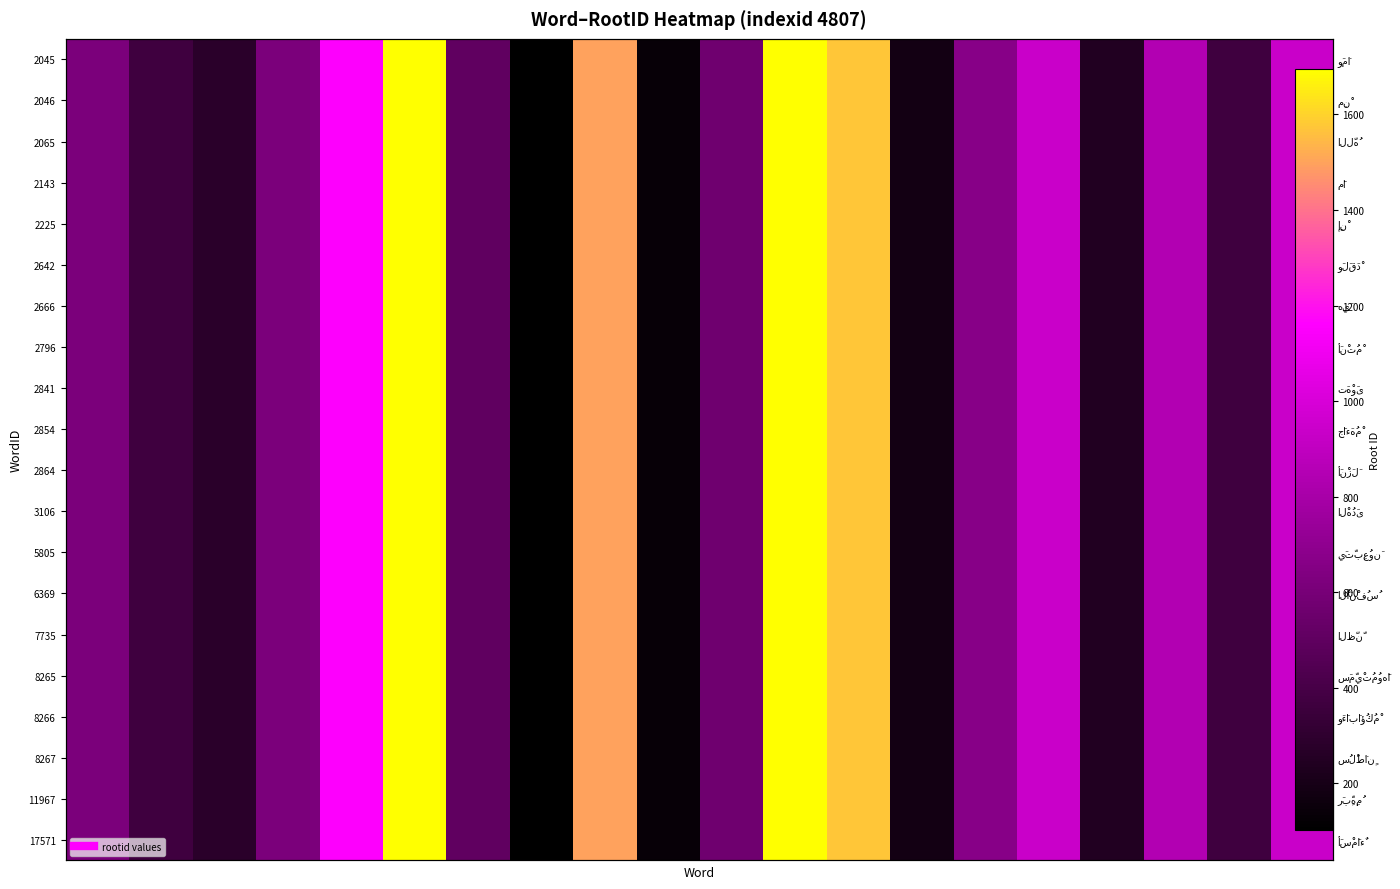

How many distinct data groups are displayed?

20